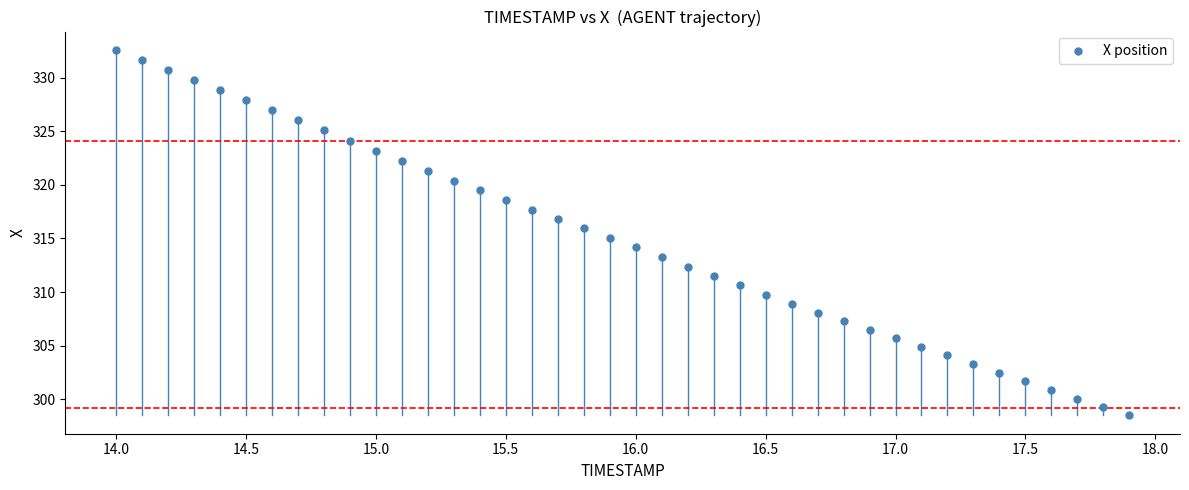

What is the range of X values (max minus min)?

3.9